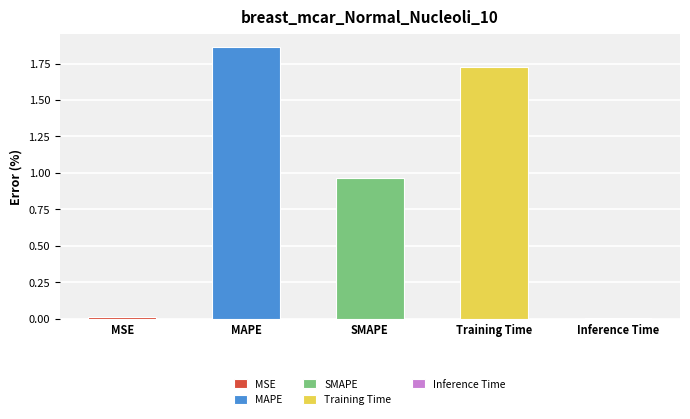

What is the difference between the maximum and minimum values?

1.9